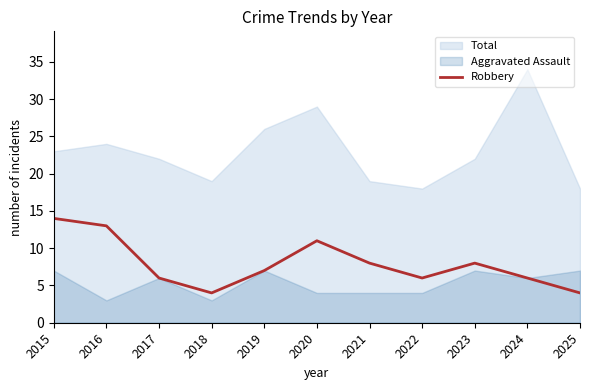

What is the sum of all values?

87